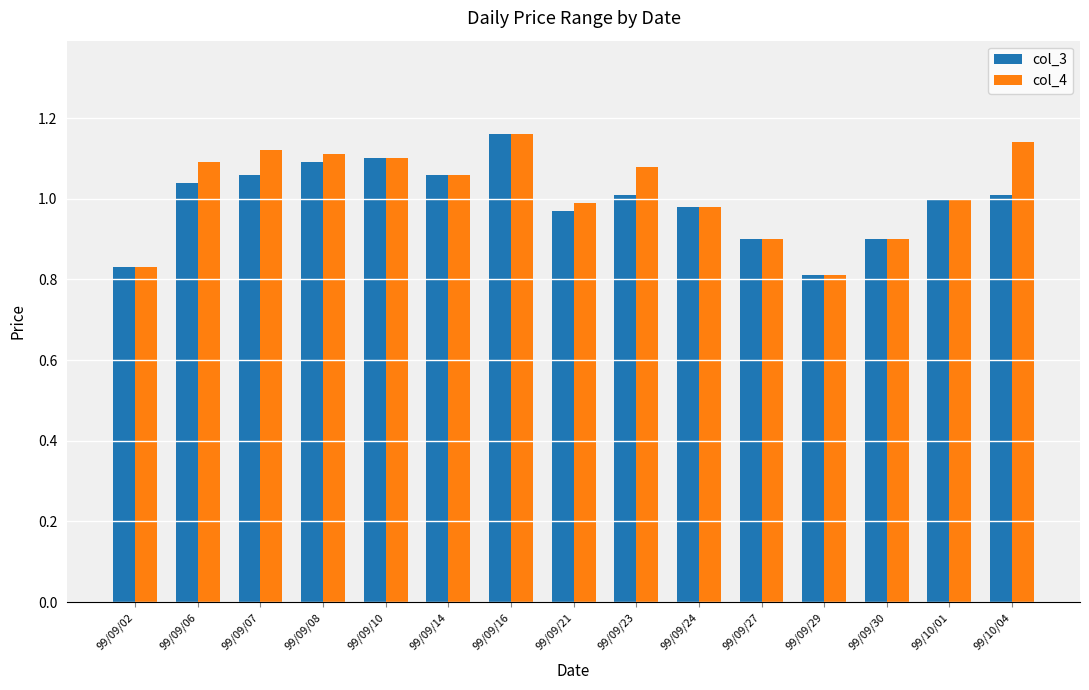

At which label does col_3 reach its peak?

99/09/16